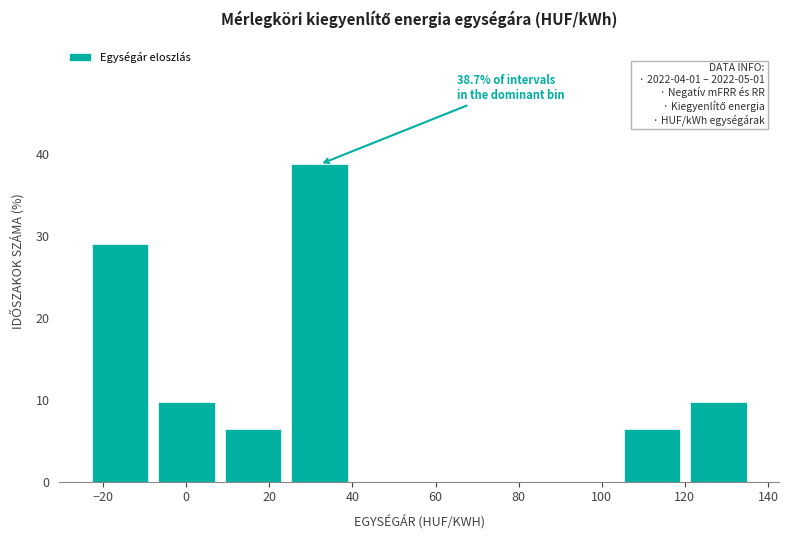

Over which range of the x-axis is the bar tallest?

26 to 42